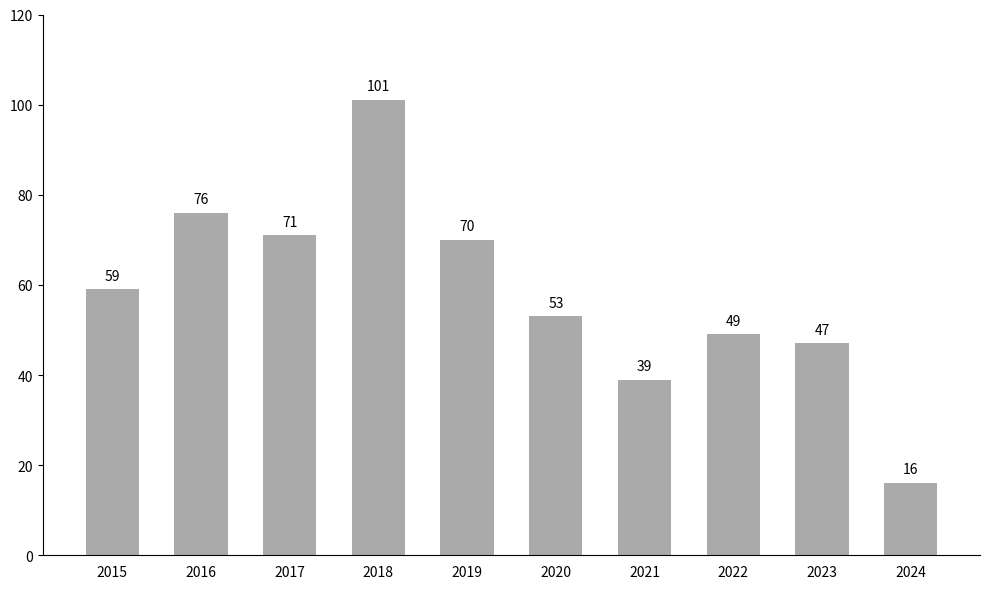

How many series are shown in this chart?

1